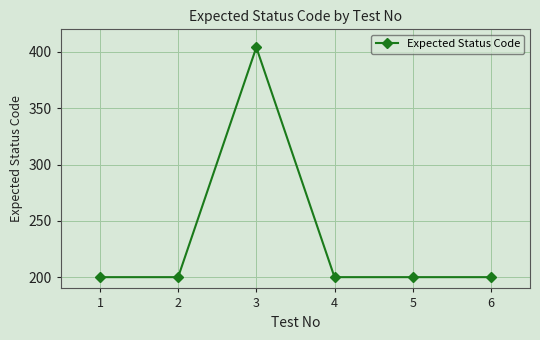

What is the greatest value displayed?

404